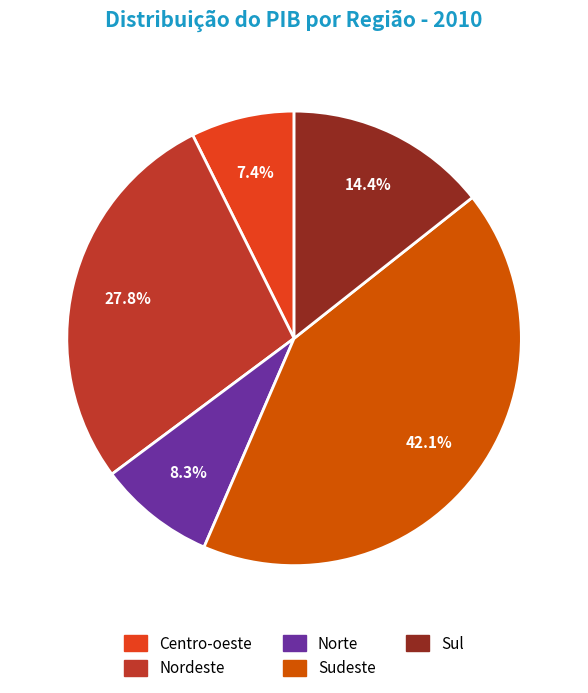

Is it true that Sudeste is 42% of the pie?

True